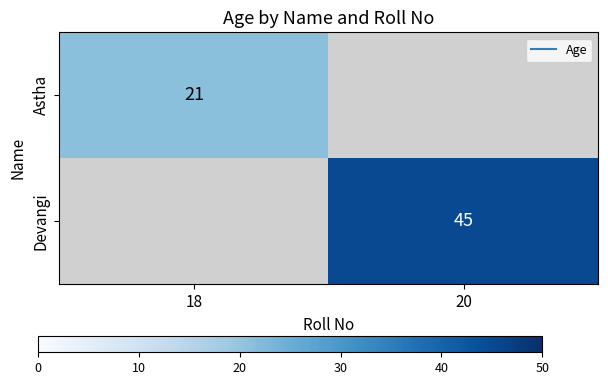

Which category has the lowest value in the Astha series?

18